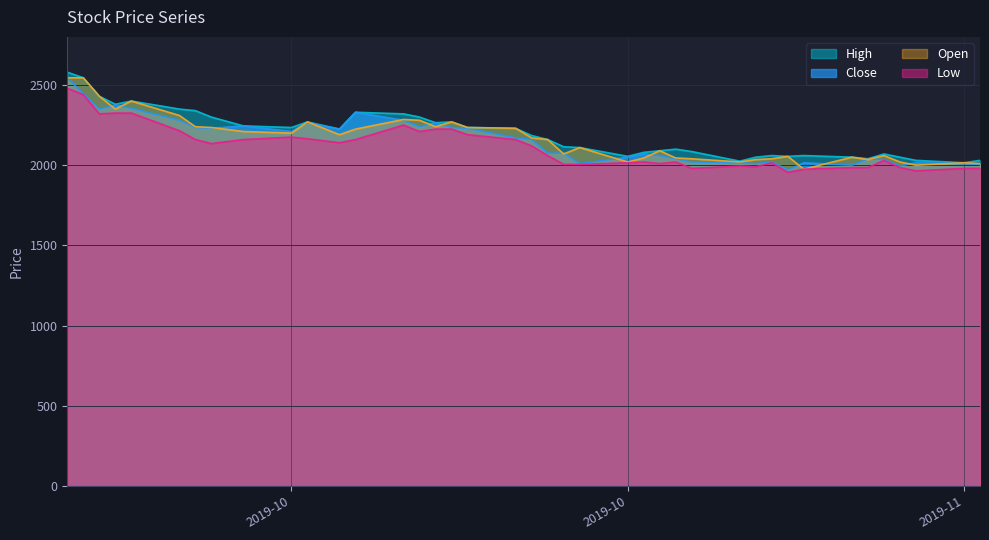

At which category does High reach its first local valley?

2019-09-26